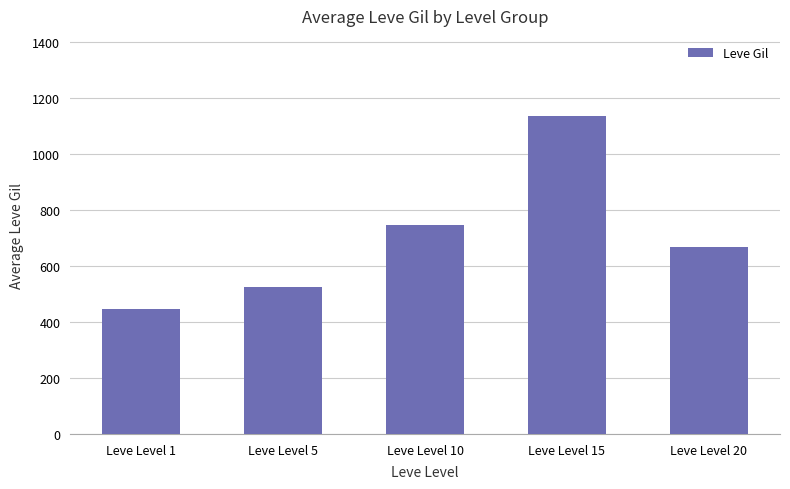

How many bars are there in total?

5